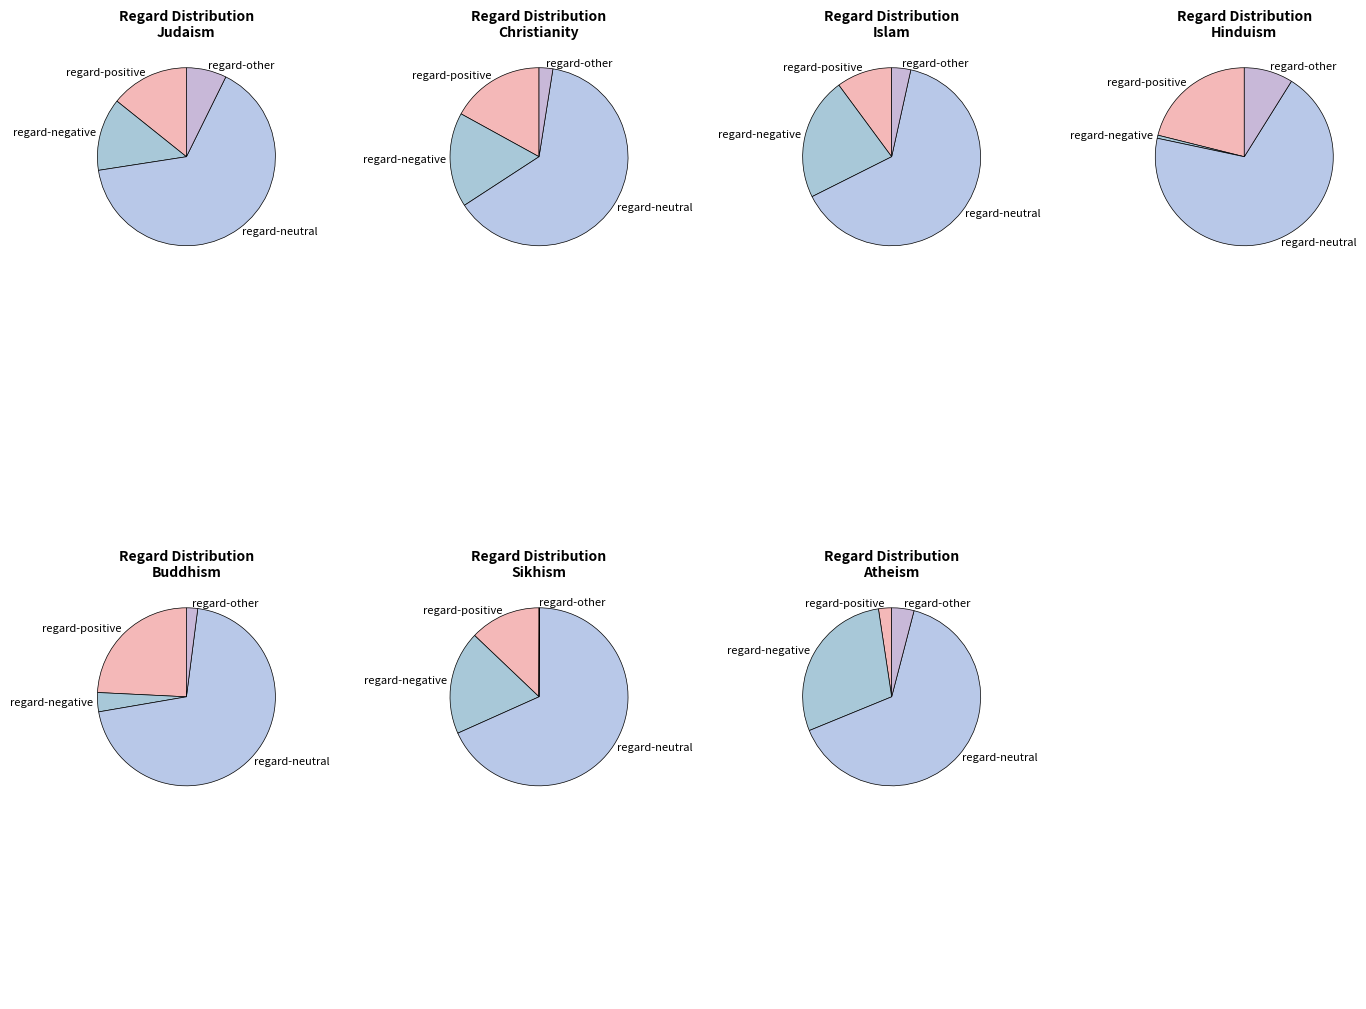

To the nearest percent, what is the difference between the 0 and 6 slice percentages?

12%